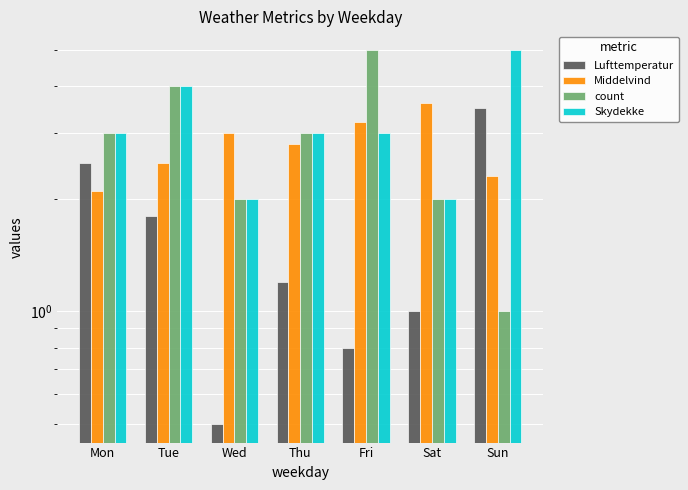

At which label does count first exceed 3?

Mon